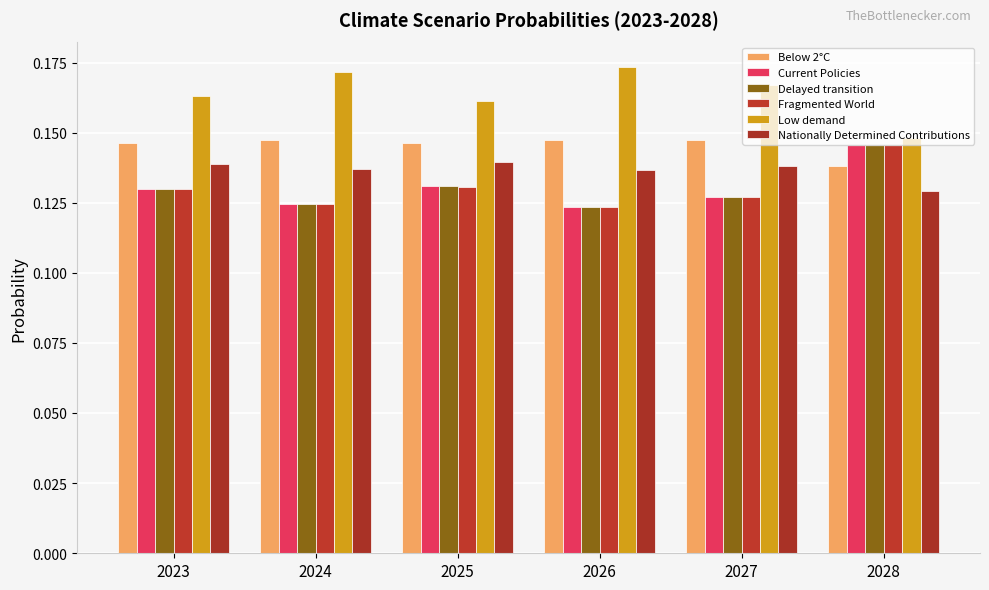

Where is Nationally Determined Contributions nearest to the value 0?

2028